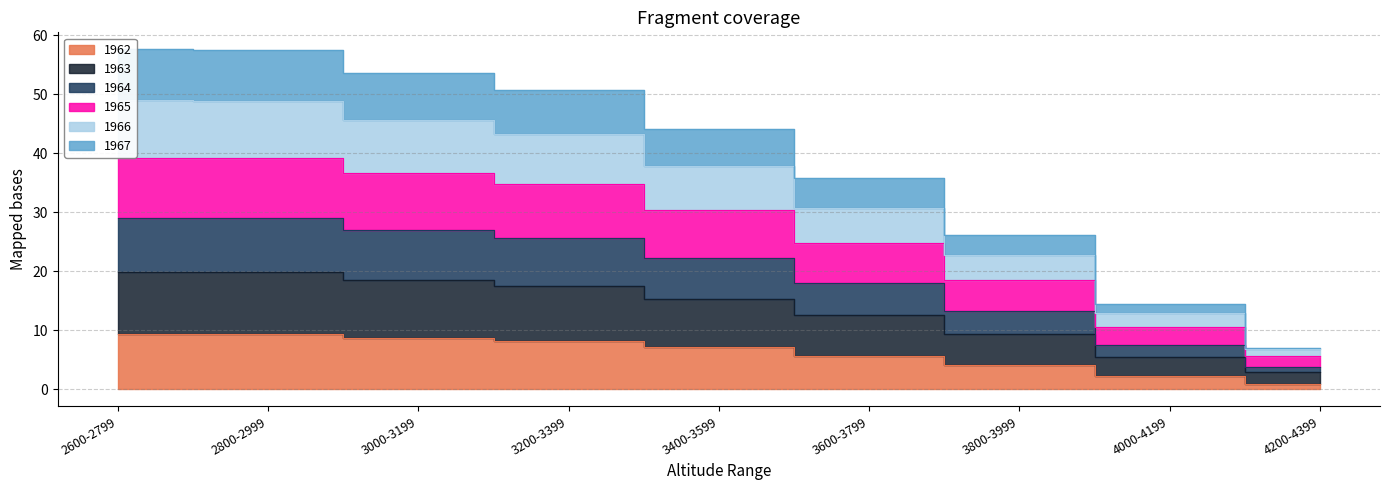

What is the smallest value displayed?

1.0